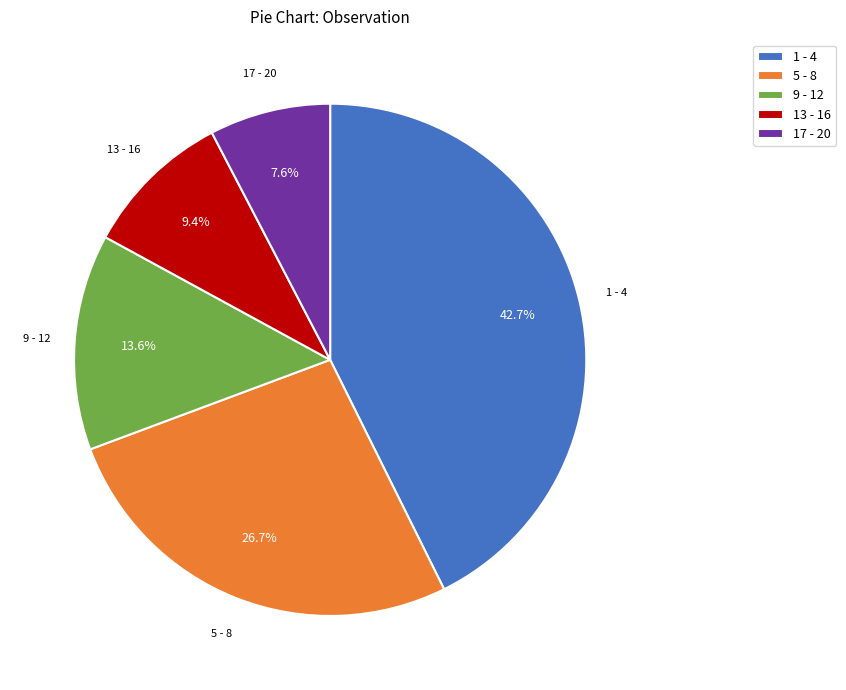

Which has a higher value, 9 - 12 or 17 - 20?

9 - 12